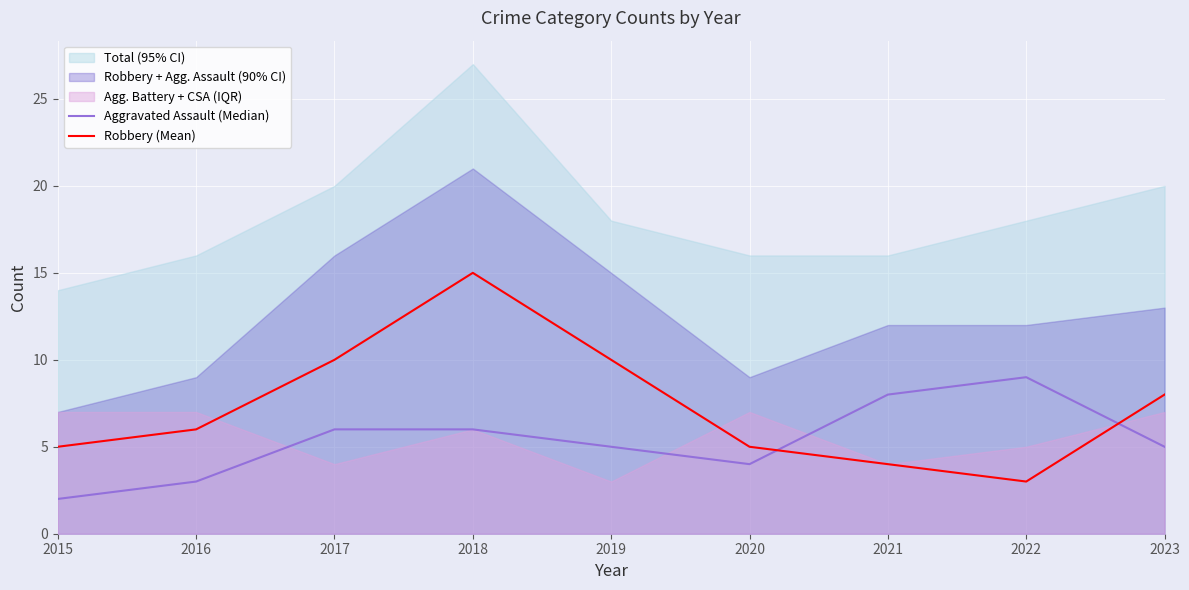

Does the chart display data point markers on the line(s)?

No